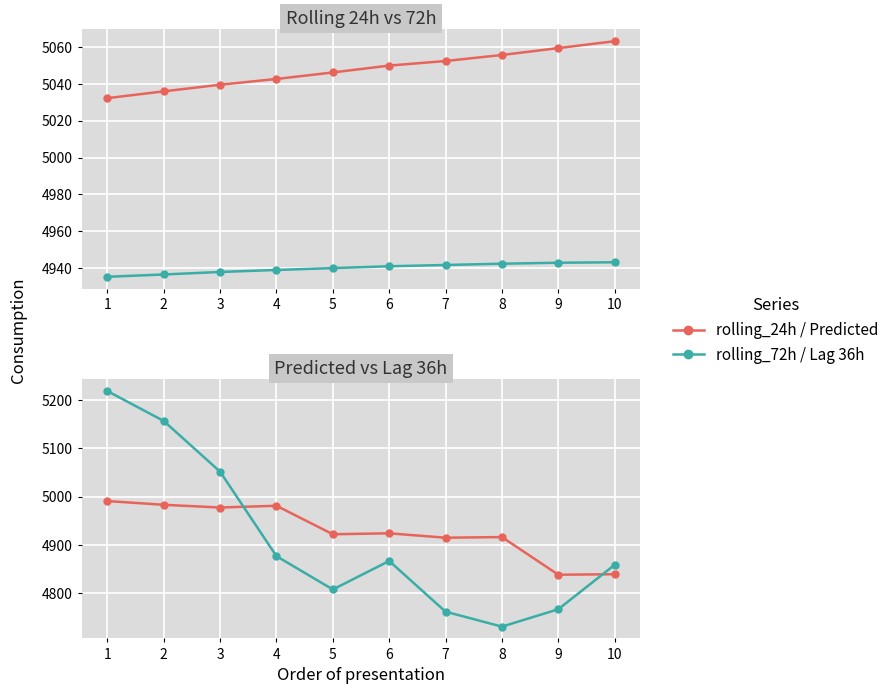

What is the difference between the highest and lowest values at 6?

183.0